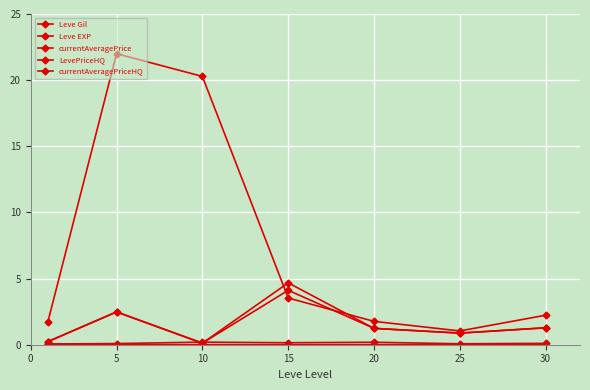

What is the difference between the second highest and minimum values in the LevePriceHQ series?

2.4